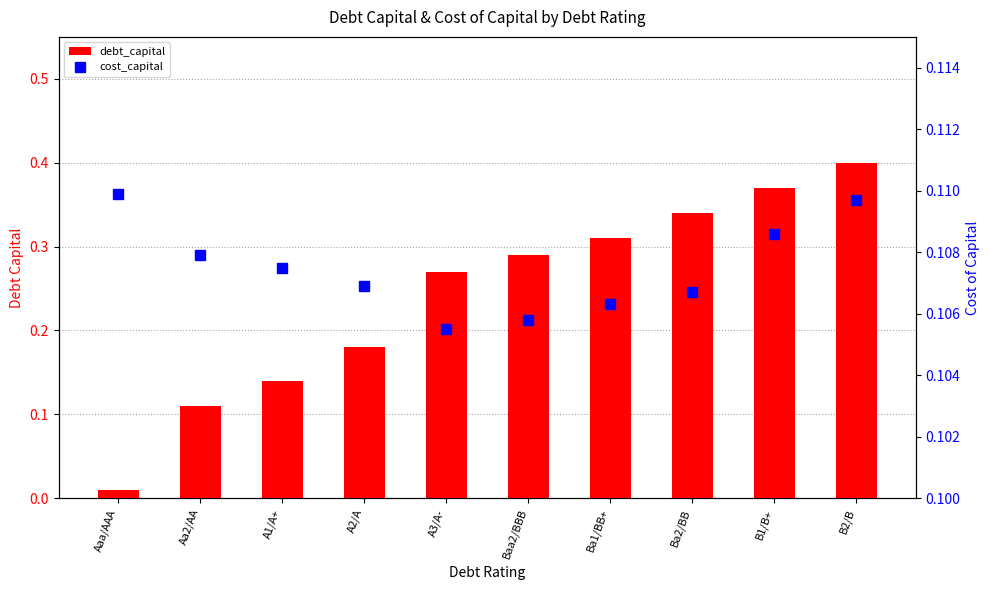

Is it true that cost_capital equals 0.1 at A2/A?

False